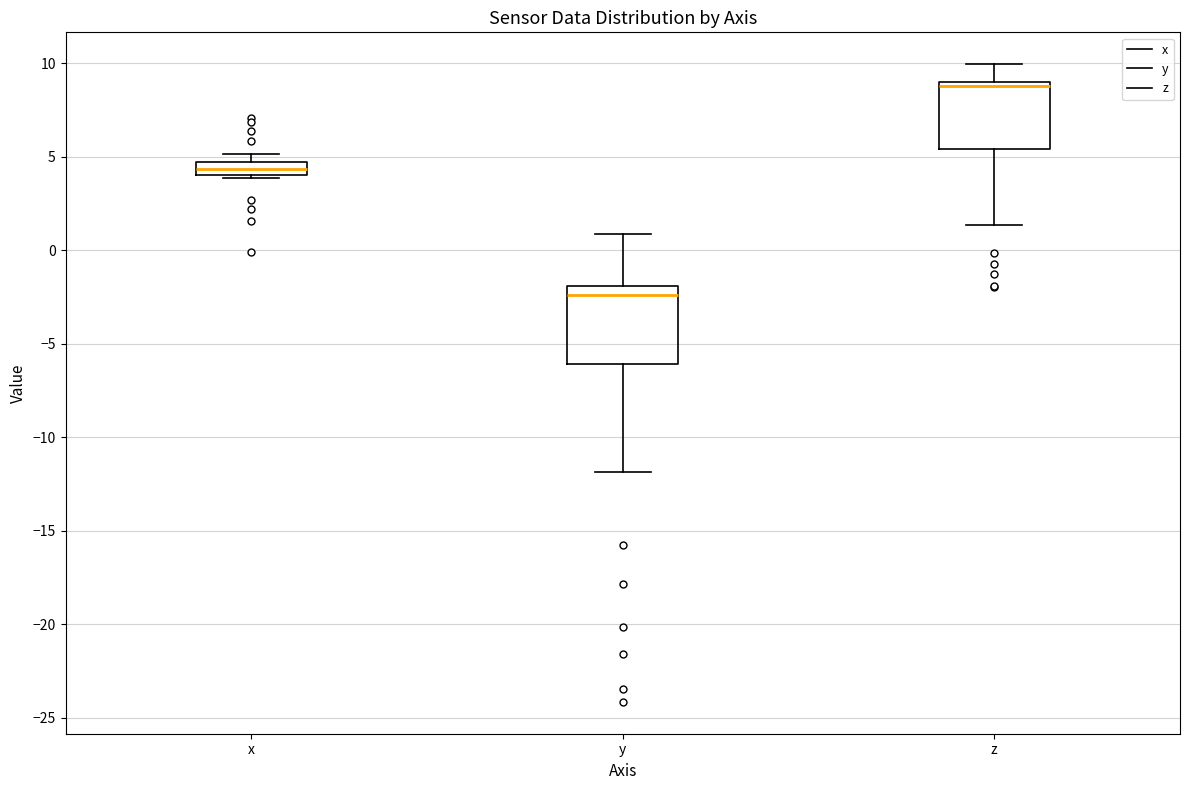

Where is the upper edge of the box for y on the y-axis? The values are not printed on the chart, so give them approximately, as read against the axis.

-2.0